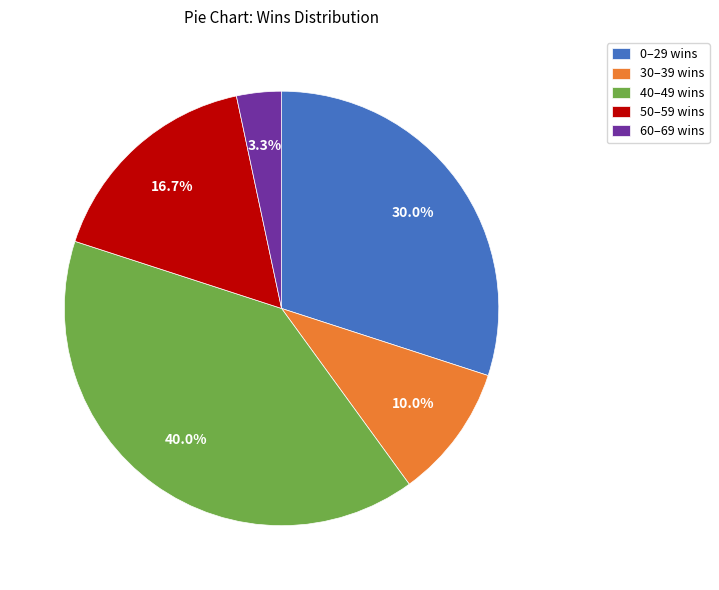

What portion of the pie excludes 30–39 wins?

90.0%